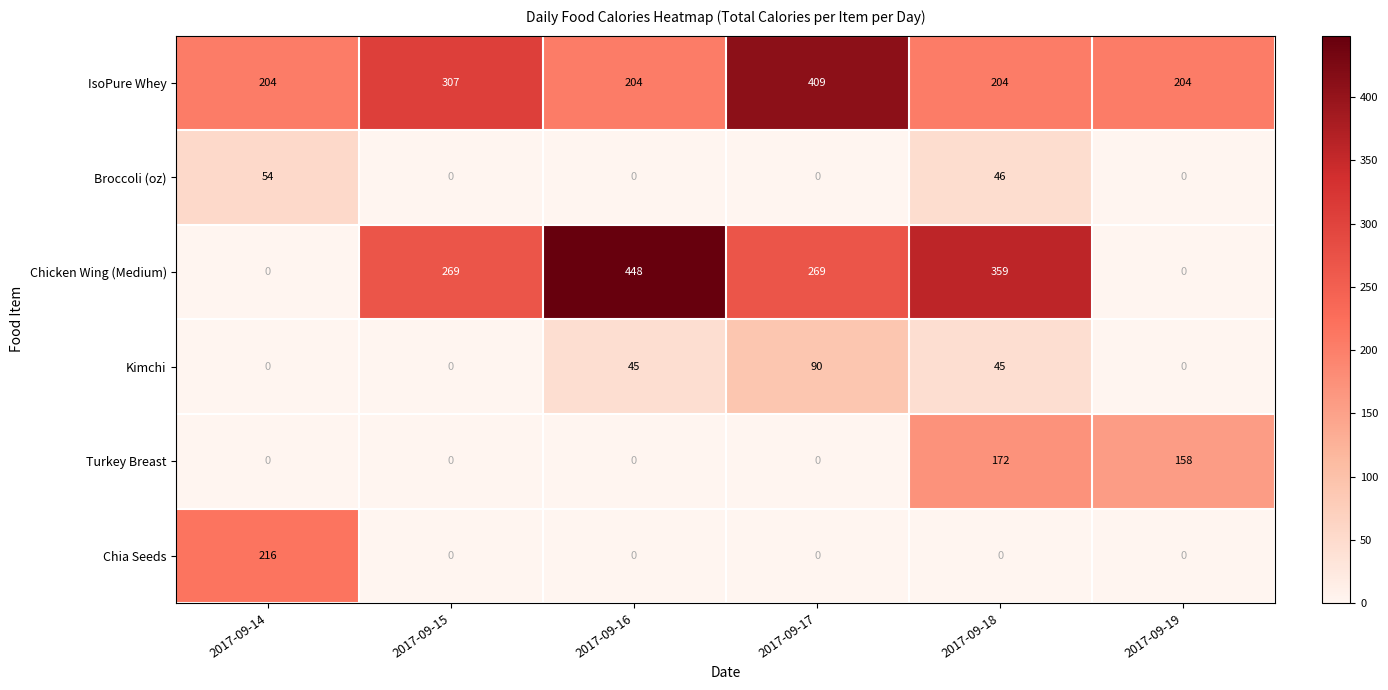

Which series changed the most between 2017-09-15 and 2017-09-18?

Turkey Breast